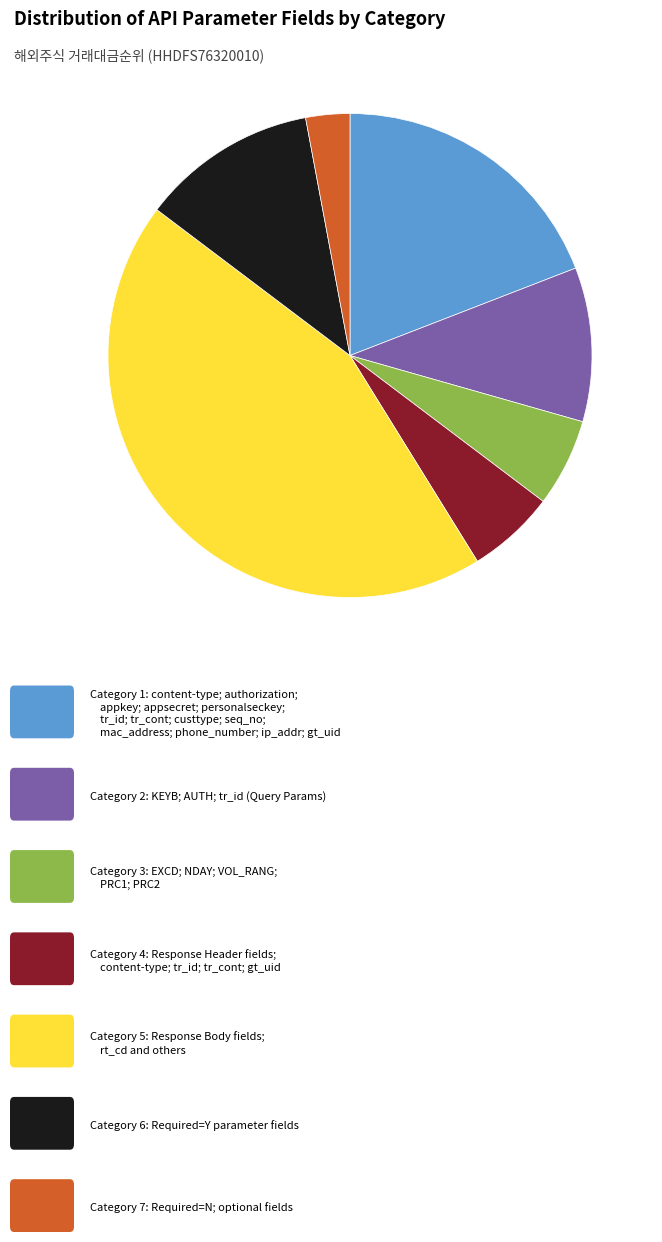

Is there a majority slice in this chart?

No